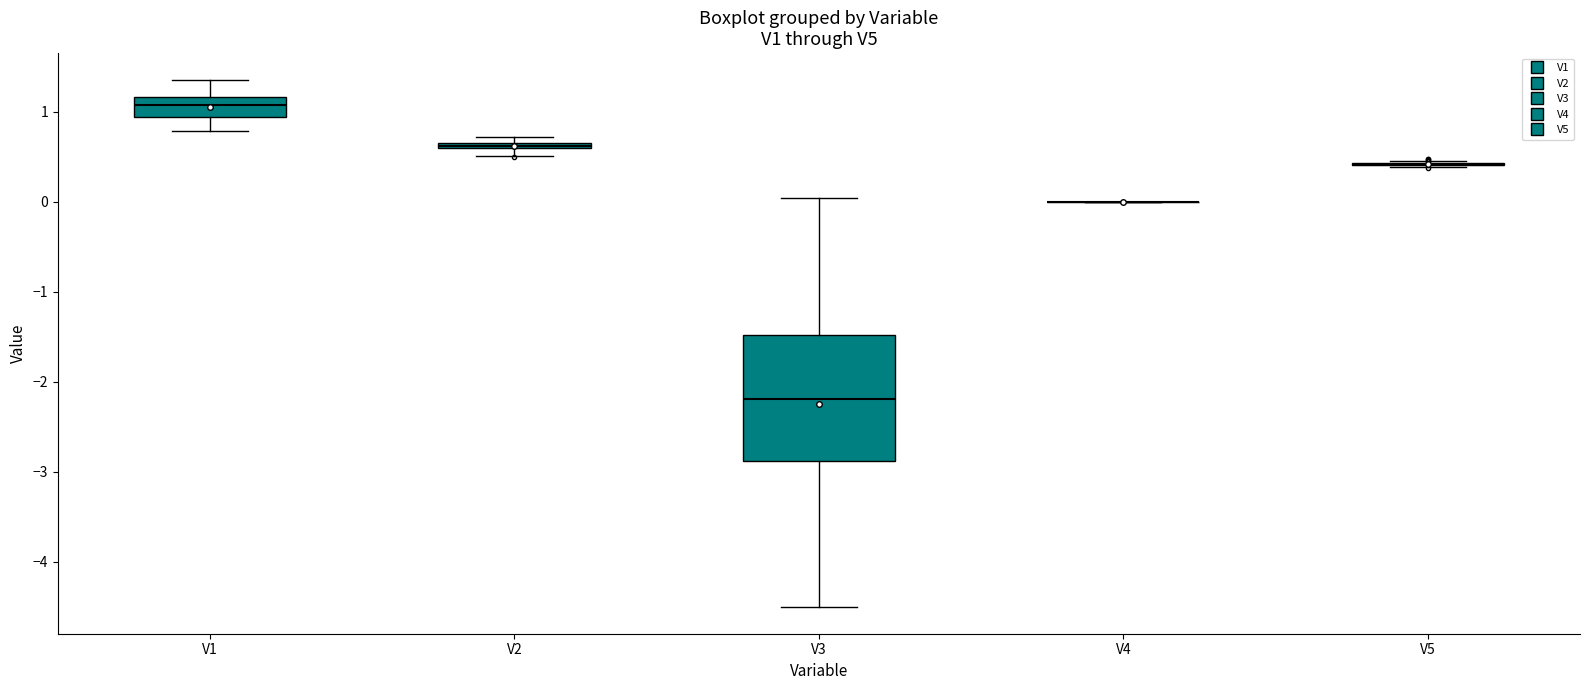

Where is the upper edge of the box for V3 on the y-axis? The values are not printed on the chart, so give them approximately, as read against the axis.

-1.5